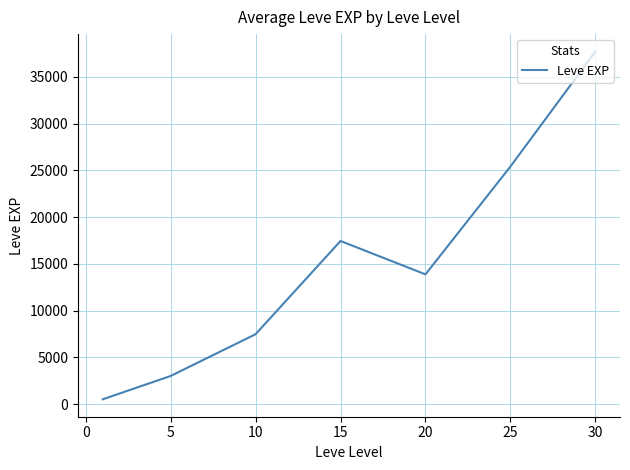

True or false: there are more than 1 points higher than both neighbors.

False